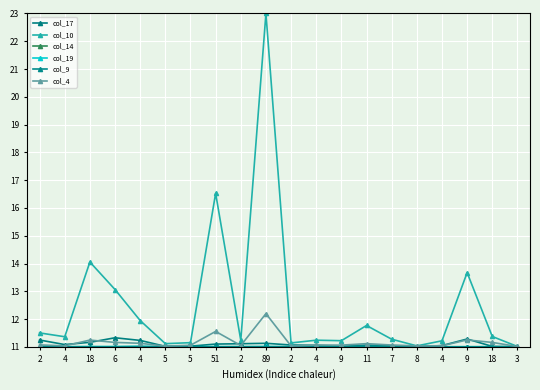

How many series are shown in this chart?

6